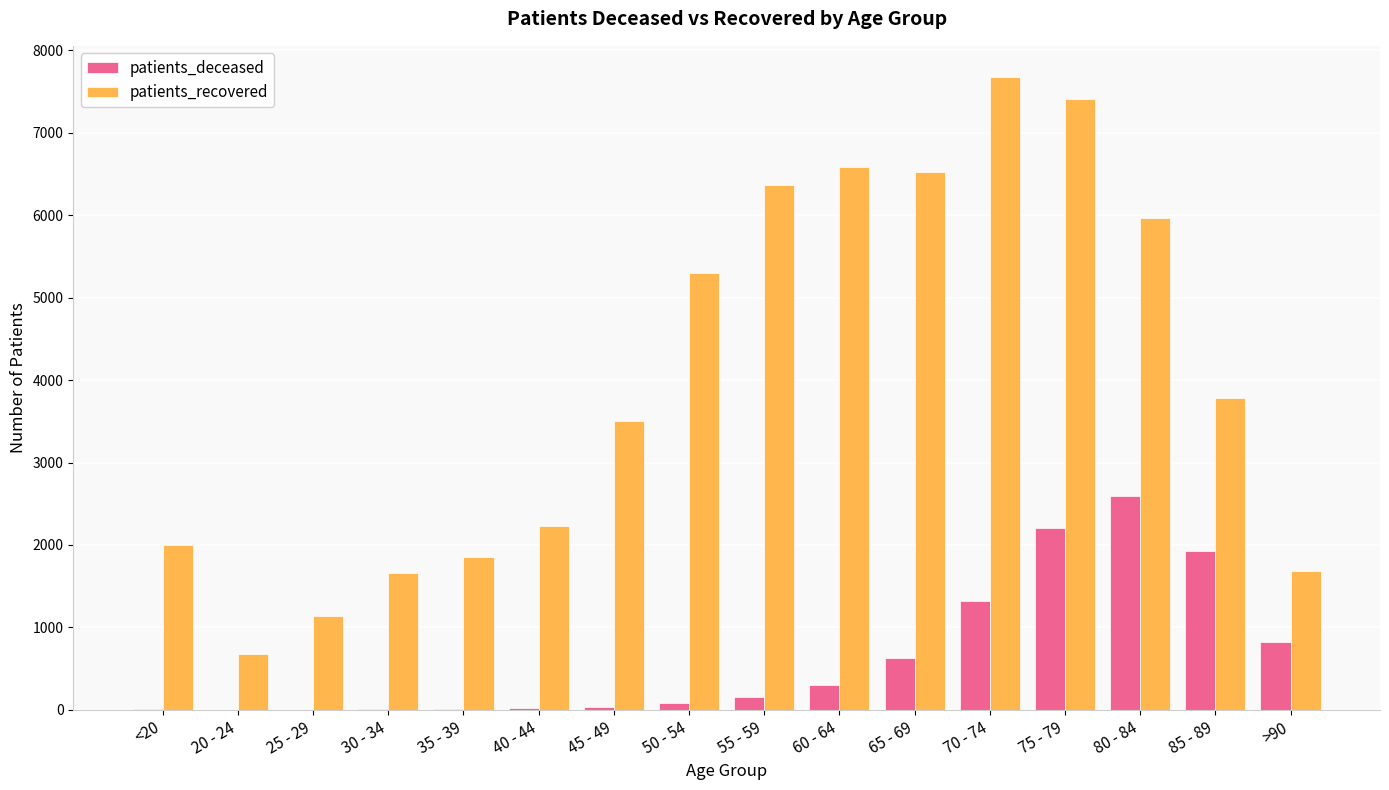

Which label corresponds to the largest value in the chart?

70 - 74